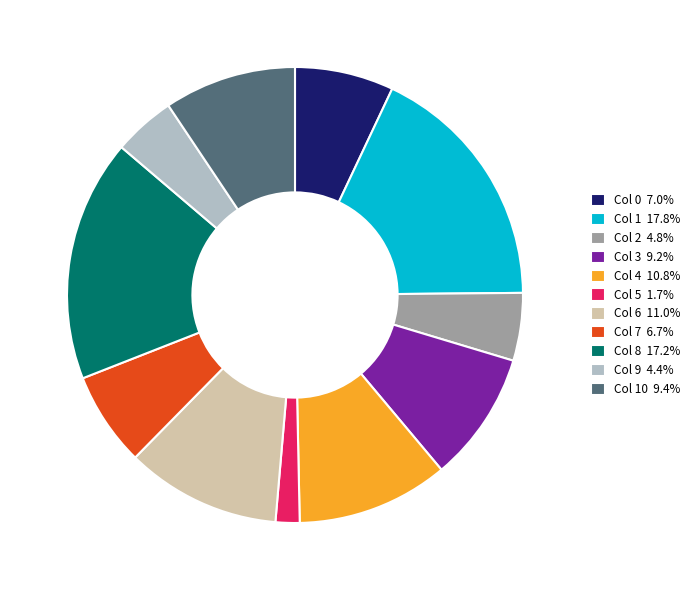

Is there any slice that represents more than half of the pie?

No